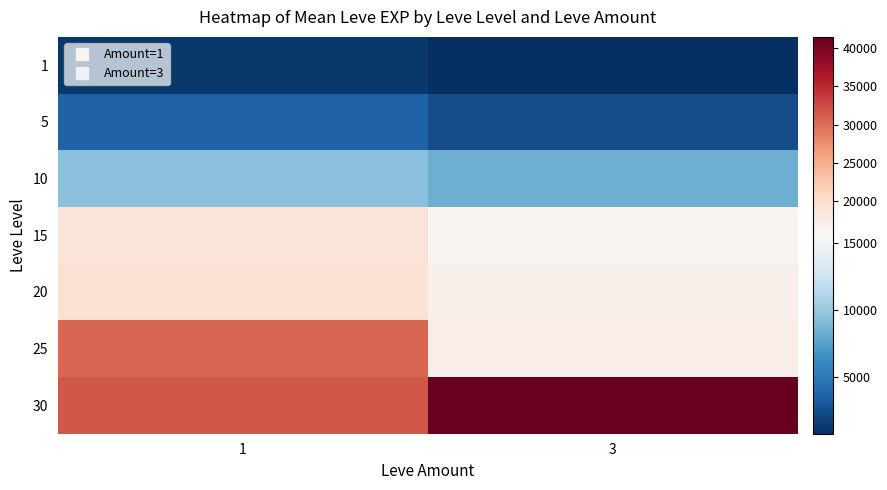

Reading right to left, what are all the values shown in this chart?

1: 3=800.0	1=1296.0
5: 3=2490.0	1=3588.0
10: 3=8405.0	1=9457.5
15: 3=16253.3	1=18873.3
20: 3=16970.0	1=19360.0
25: 3=17310.0	1=30610.0
30: 3=41410.0	1=31575.0